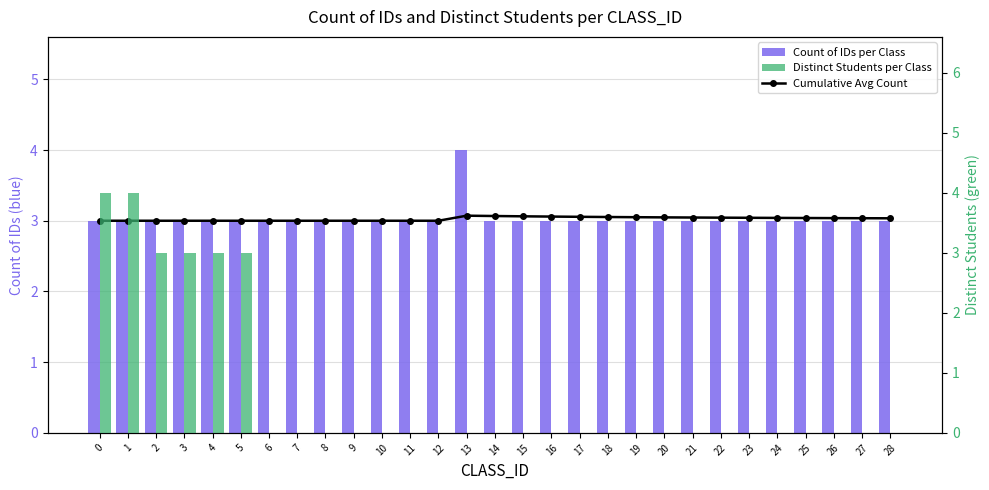

Count the Count of IDs per Class values in the range 3 to 4.

29